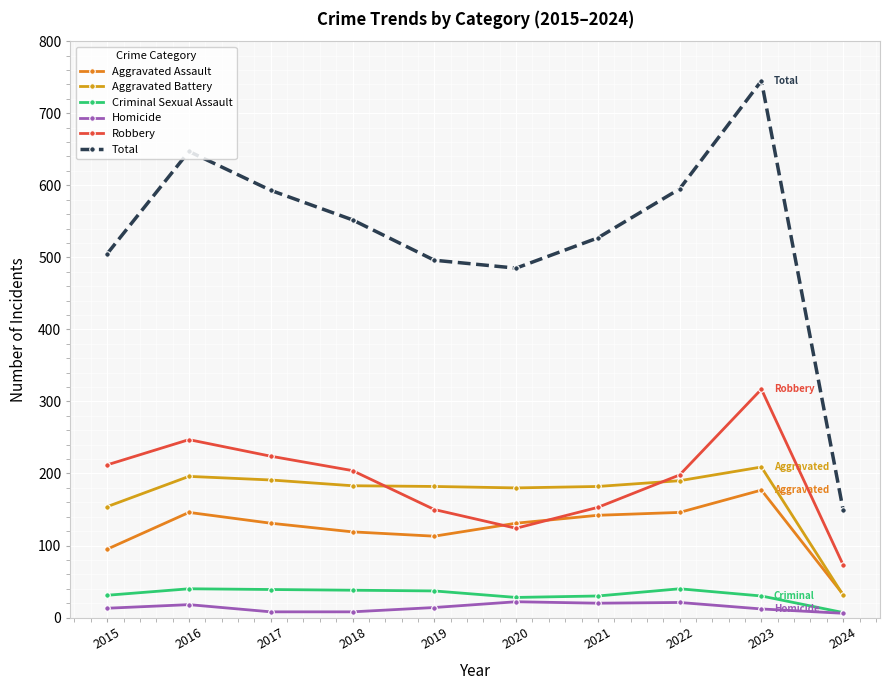

True or false: Robbery and Homicide intersect in this chart.

False